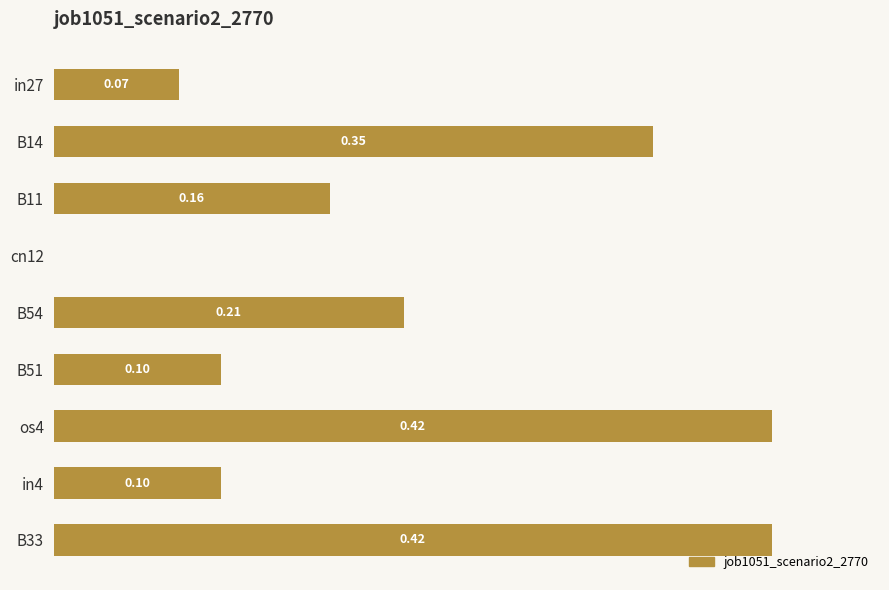

Between B33 and B14, which is larger?

B33